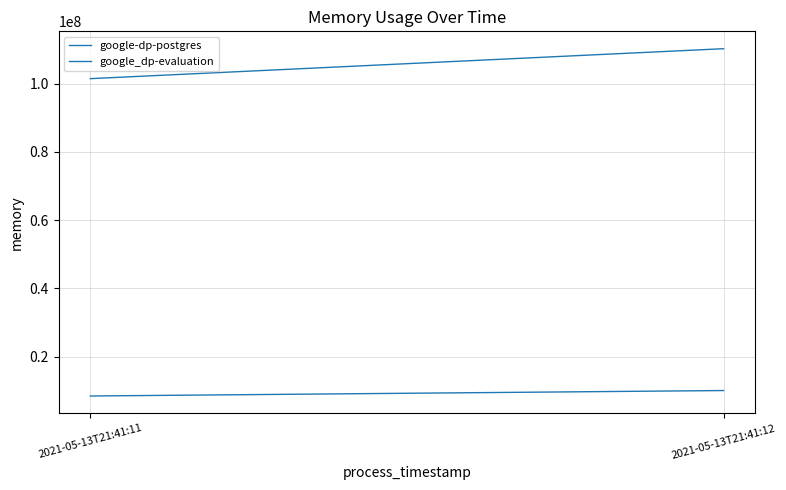

How many lines are shown in the chart?

2